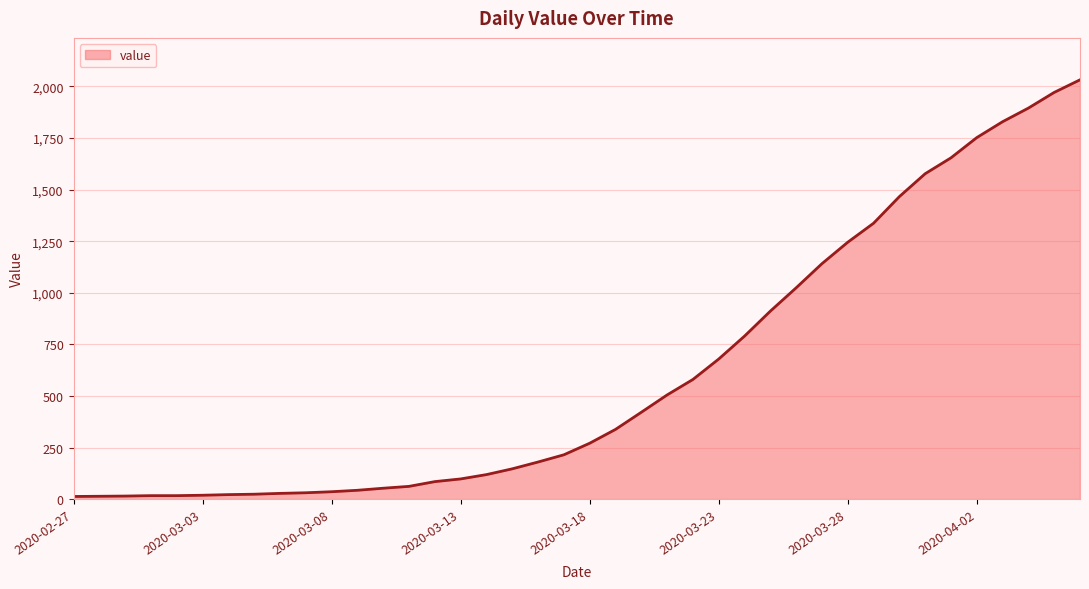

What is the greatest value displayed?

2032